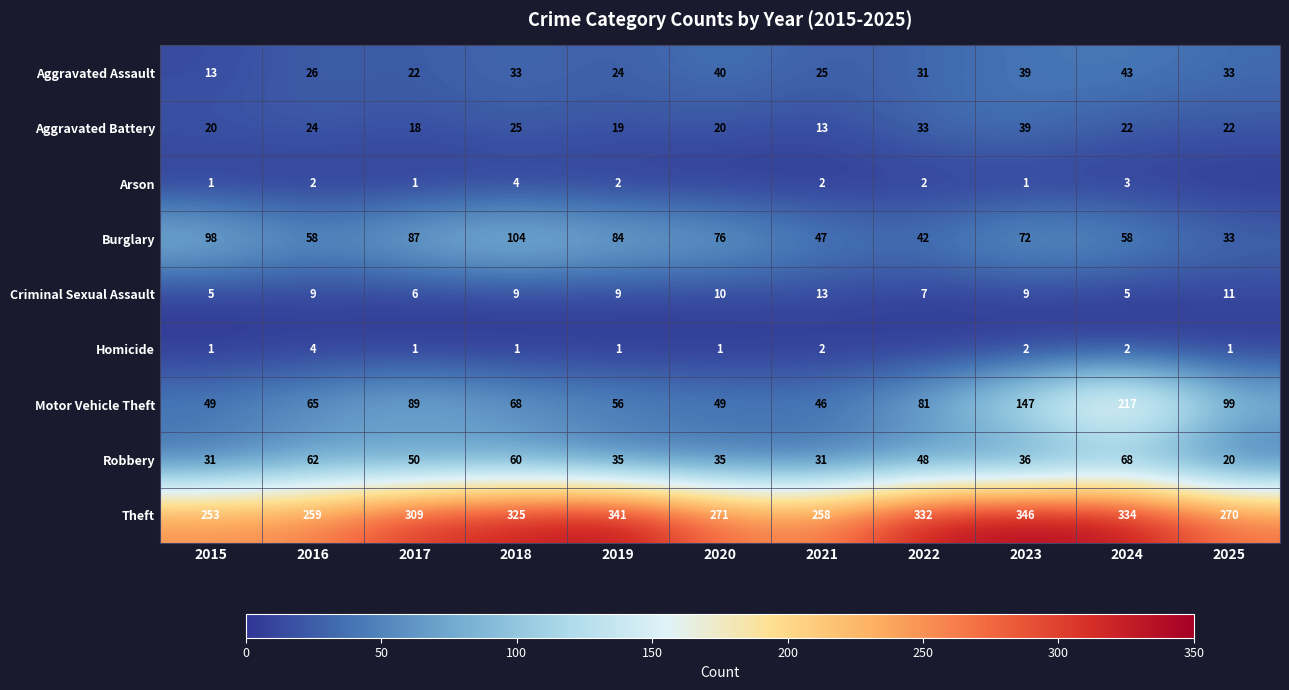

Between 2018 and 2020, which series saw the biggest shift?

Theft